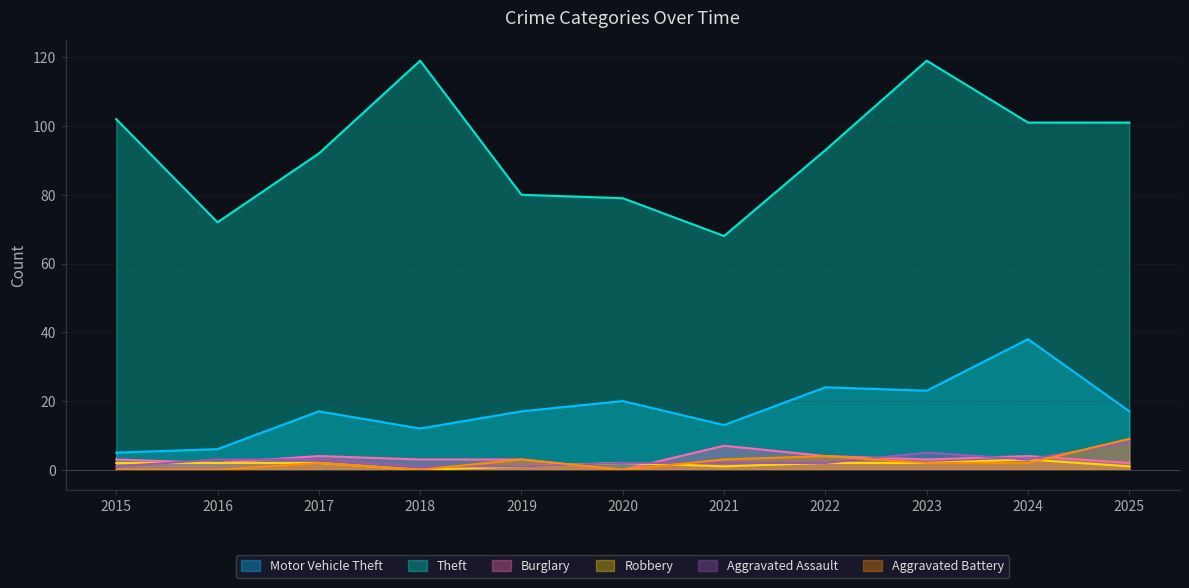

Which series has the largest total across all categories?

Theft